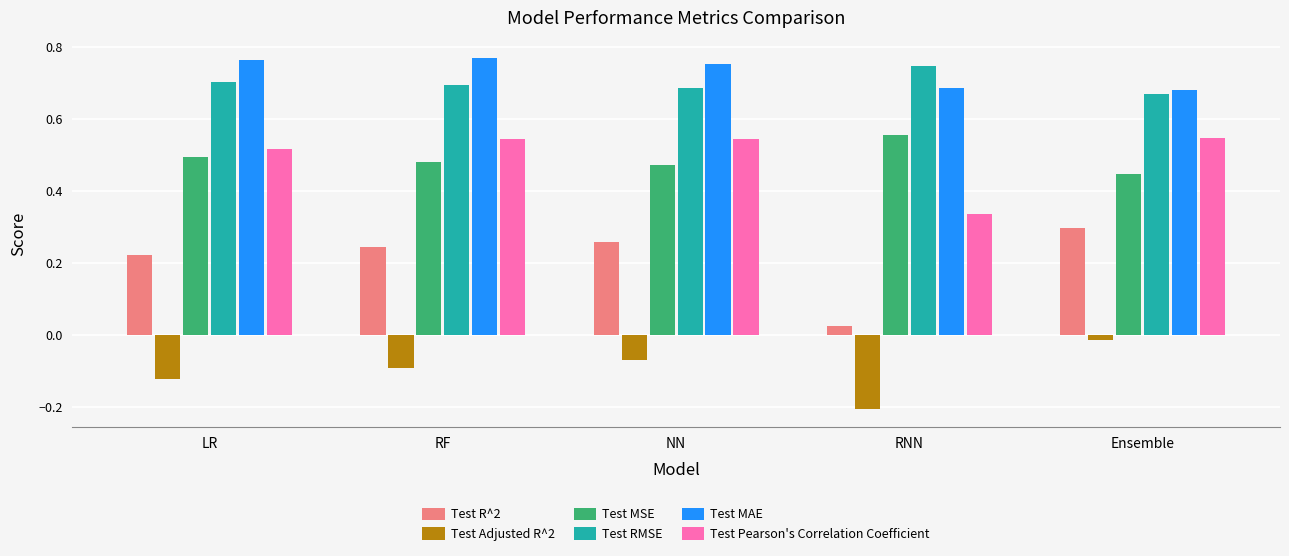

What is the difference between the second highest and minimum values in the Test MAE series?

0.1